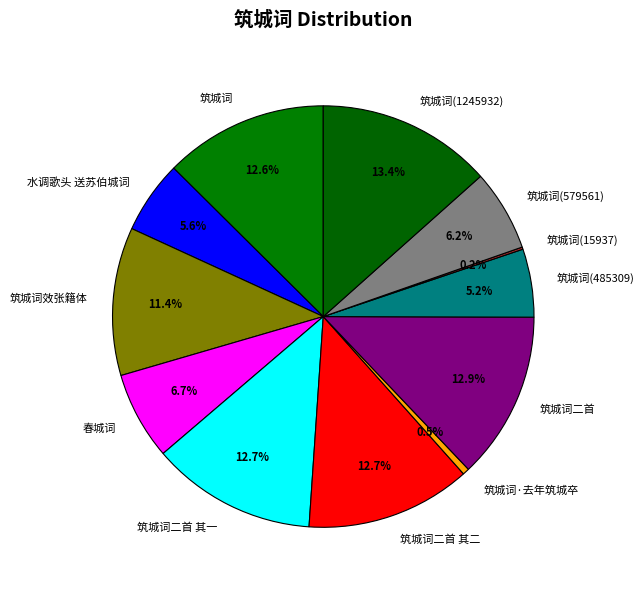

The 春城词 slice represents 7% of the pie. True or false?

True